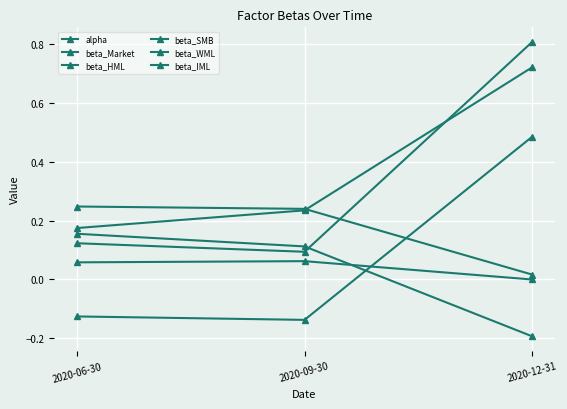

How many beta_WML values are between 0 and 1?

1